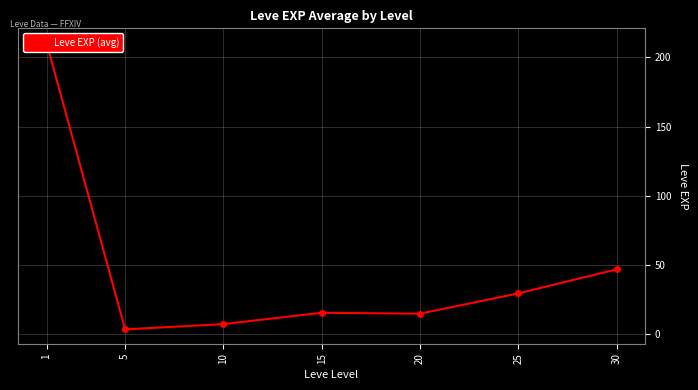

What is the value of the 6th point from the left?

29.7